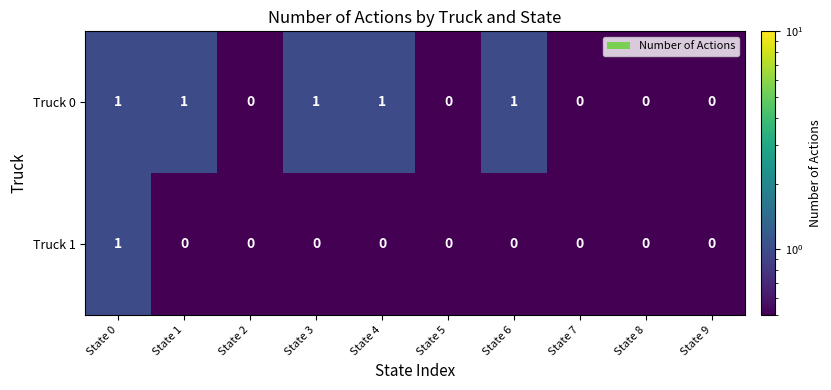

How many categories are shown in the chart?

10